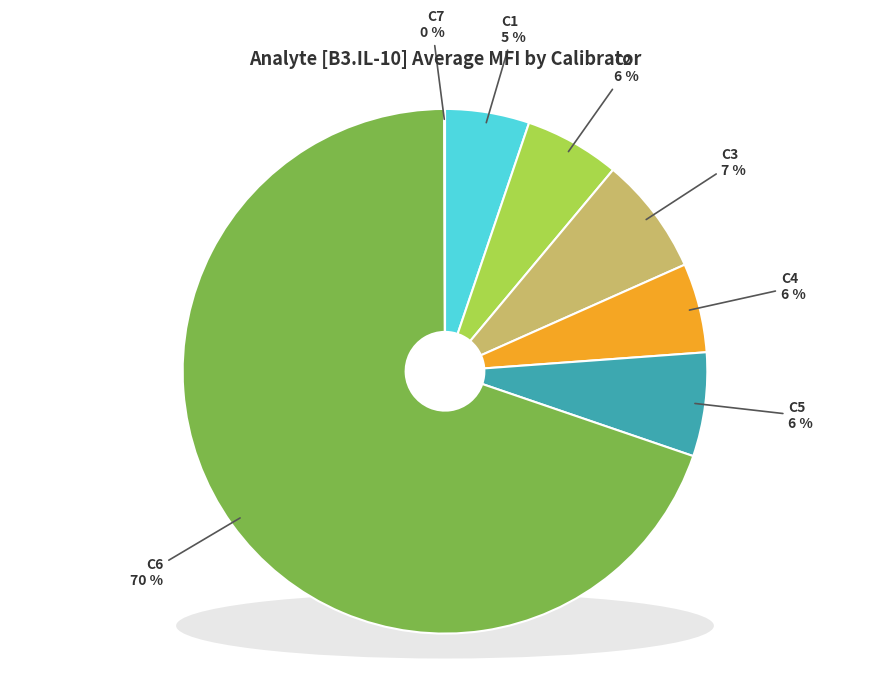

Rank the categories by value from lowest to highest.

C7, C1, C4, C2, C5, C3, C6